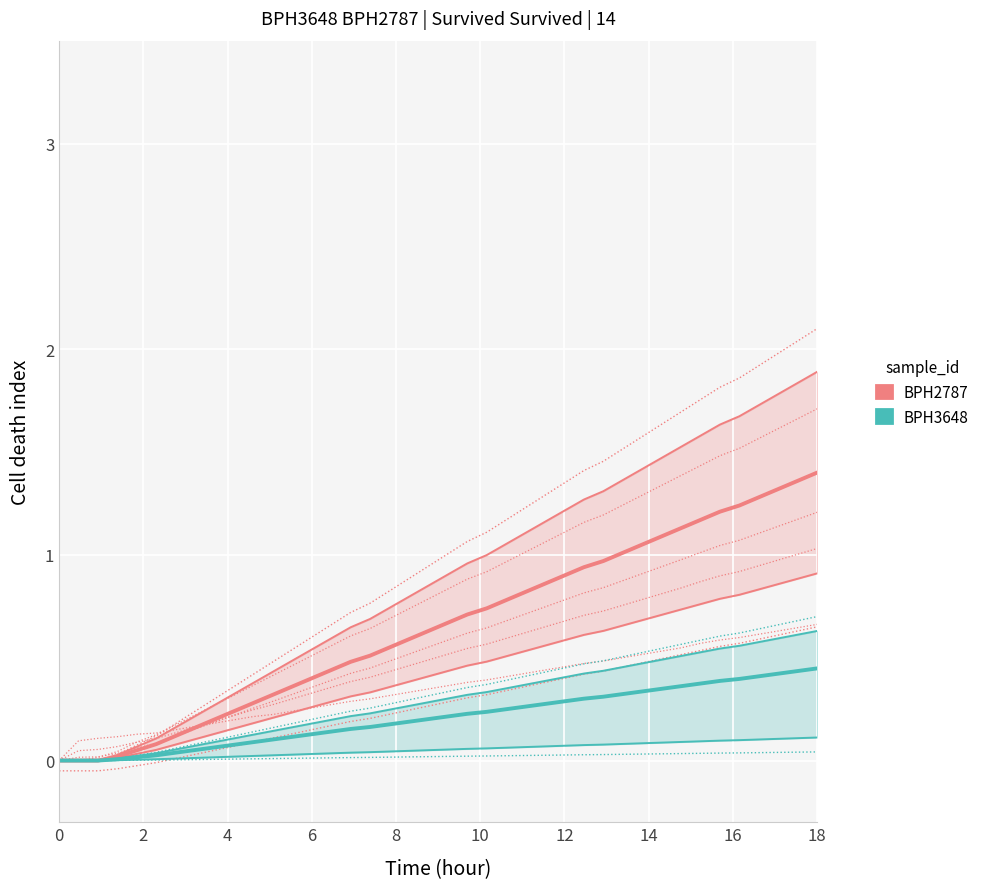

True or false: BPH3648 and BPH2787 intersect in this chart.

False